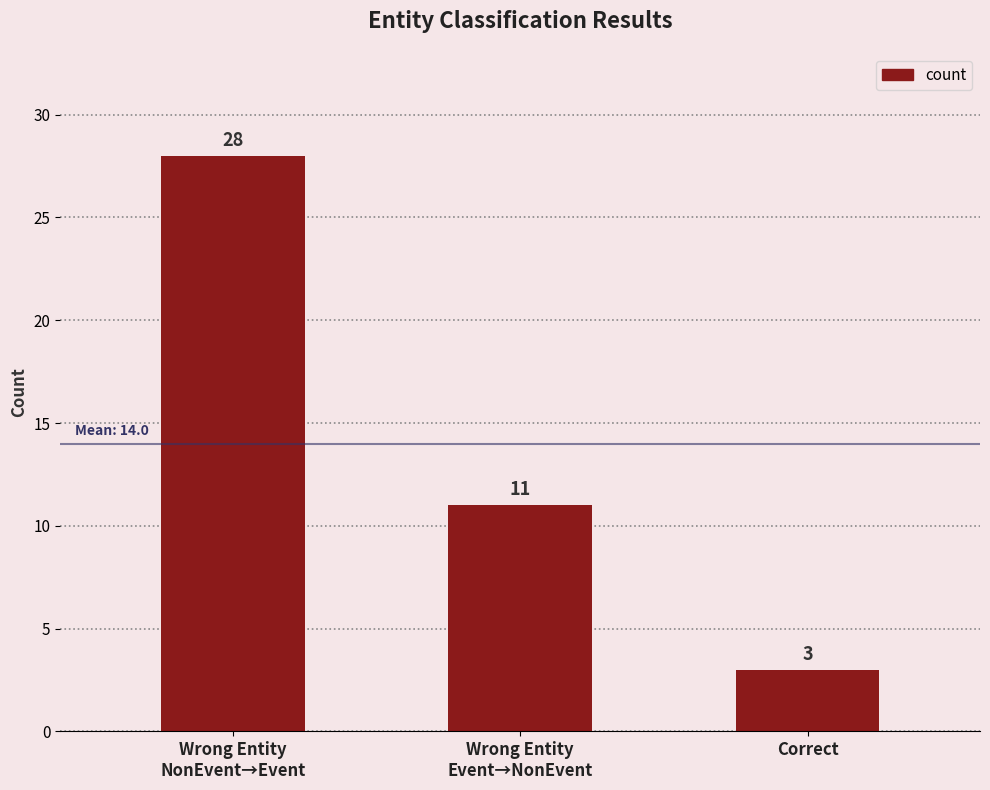

True or false: the data shows 5 at Correct.

False